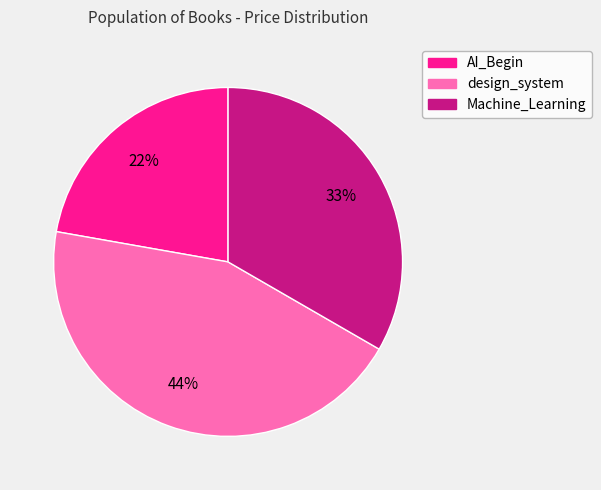

Count the number of slices in the pie.

3